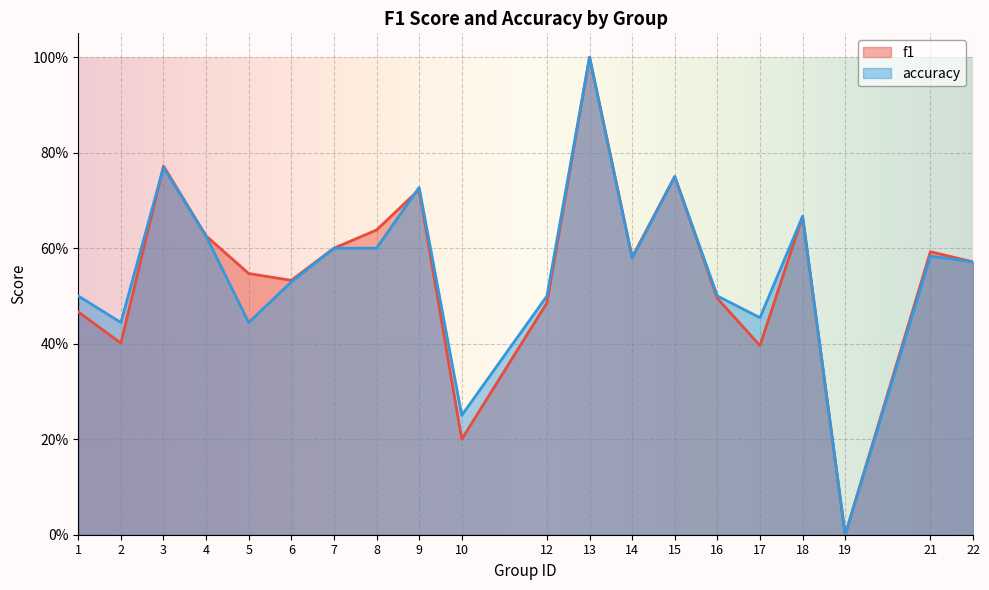

Count the f1 values in the range 0 to 1.

20